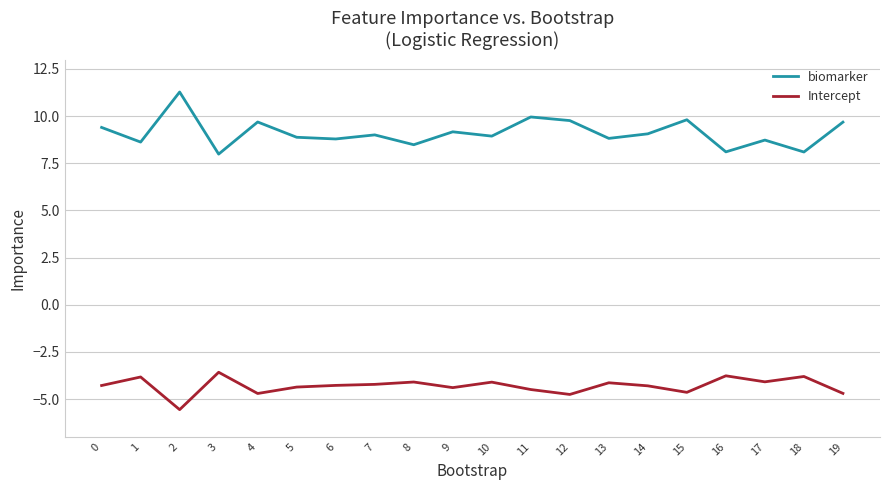

True or false: Intercept and biomarker intersect in this chart.

False